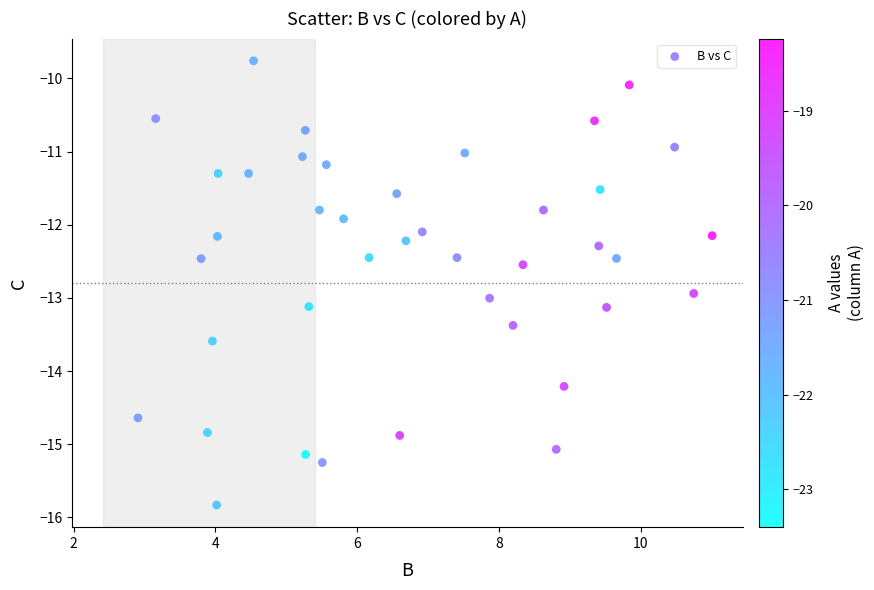

What is the range of Y values (max minus min)?

6.1